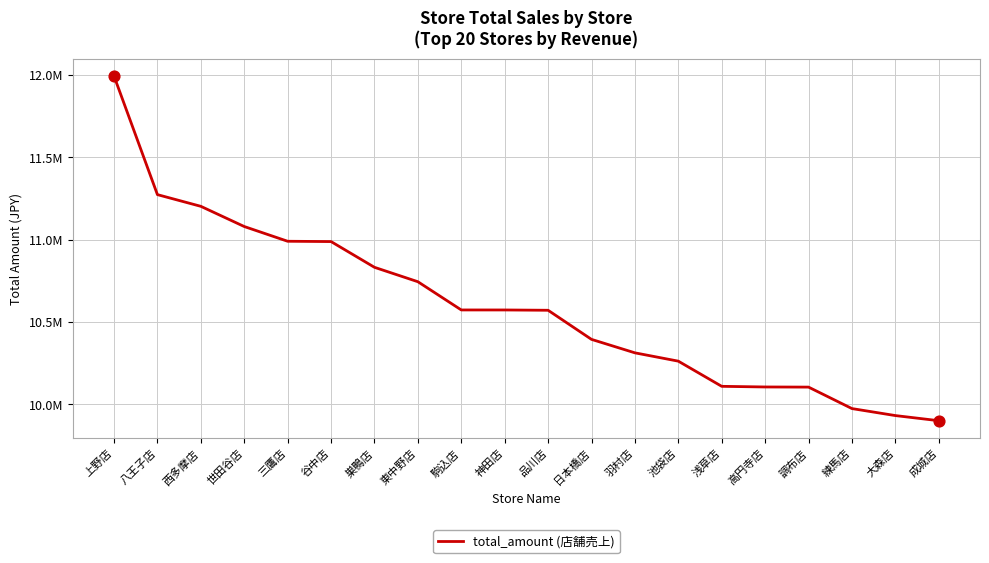

What is the change in value from 駒込店 to 練馬店?

-598702